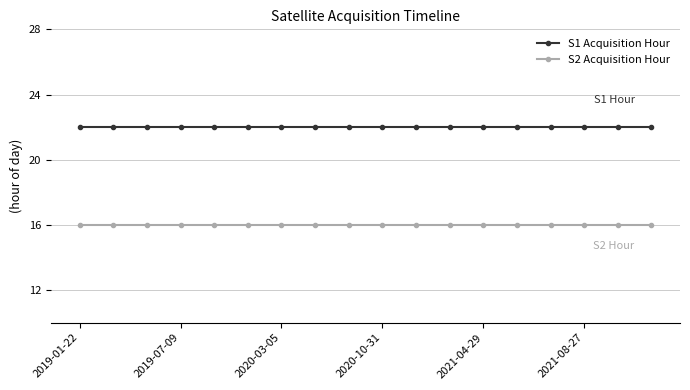

True or false: S1 Acquisition Hour and S2 Acquisition Hour cross at least once.

False